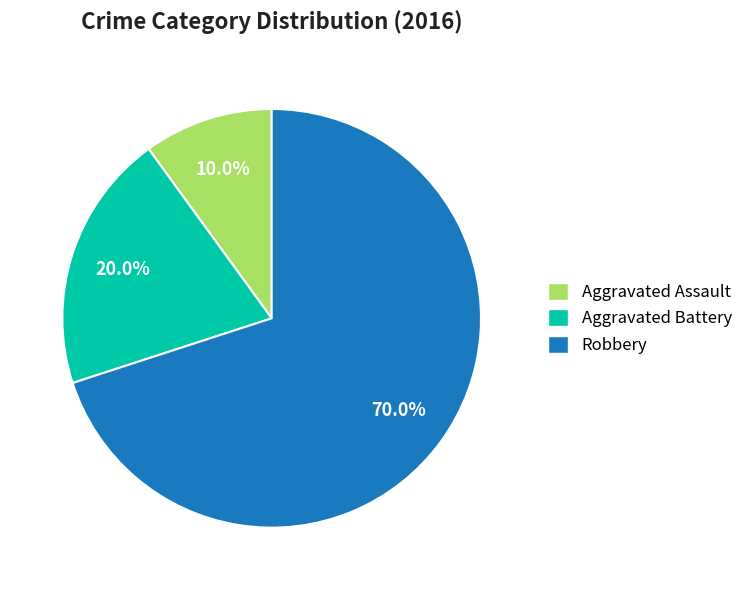

To the nearest percent, what is the difference between the largest and smallest slice percentages?

60%